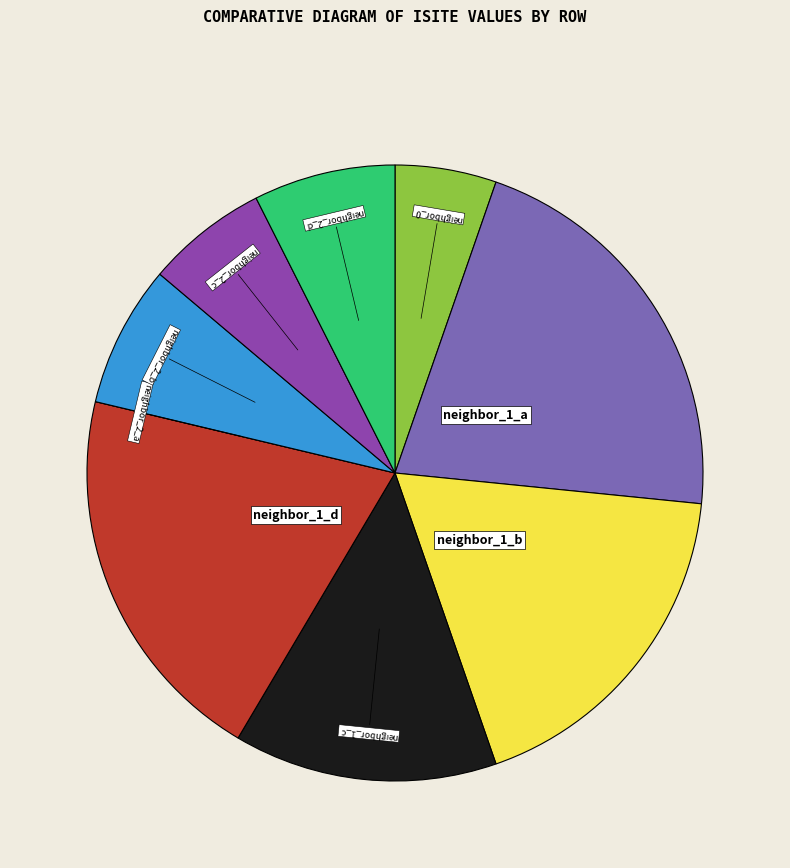

Is there any slice that represents more than half of the pie?

No